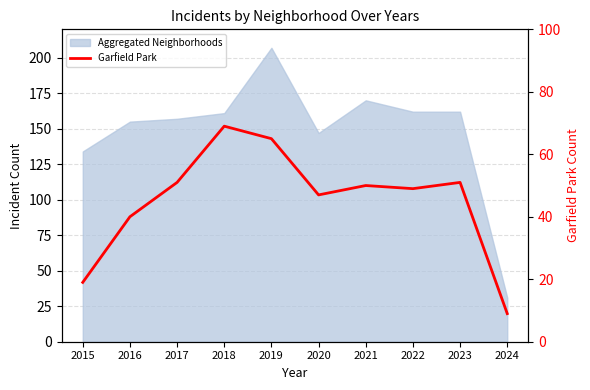

Which label corresponds to the smallest value in the chart?

2024